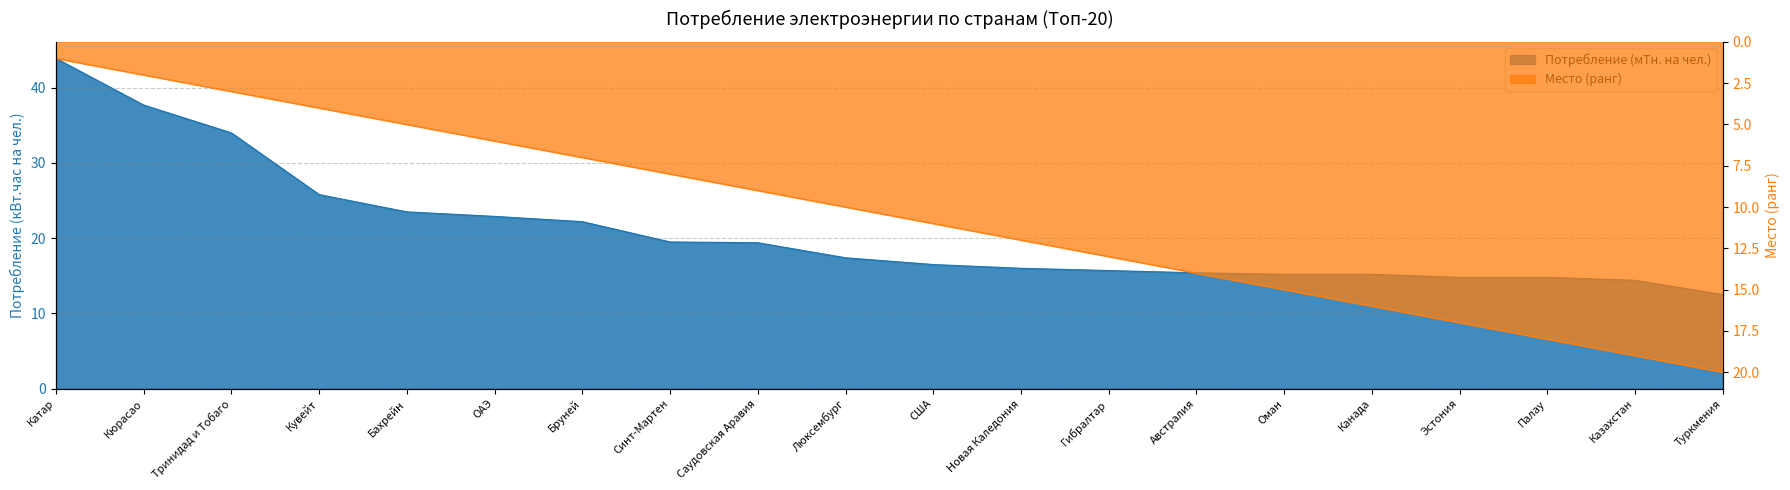

Reading right to left, extract all data points from this chart.

Потребление (кВт.час на чел.): Туркмения=12.5	Казахстан=14.4	Палау=14.8	Эстония=14.8	Канада=15.2	Оман=15.2	Австралия=15.4	Гибралтар=15.7	Новая Каледония=16.0	США=16.5	Люксембург=17.4	Саудовская Аравия=19.4	Синт-Мартен=19.5	Бруней=22.2	ОАЭ=22.9	Бахрейн=23.5	Кувейт=25.8	Тринидад и Тобаго=34.0	Кюрасао=37.7	Катар=43.9
Место (ранг): Туркмения=20.0	Казахстан=19.0	Палау=18.0	Эстония=17.0	Канада=16.0	Оман=15.0	Австралия=14.0	Гибралтар=13.0	Новая Каледония=12.0	США=11.0	Люксембург=10.0	Саудовская Аравия=9.0	Синт-Мартен=8.0	Бруней=7.0	ОАЭ=6.0	Бахрейн=5.0	Кувейт=4.0	Тринидад и Тобаго=3.0	Кюрасао=2.0	Катар=1.0